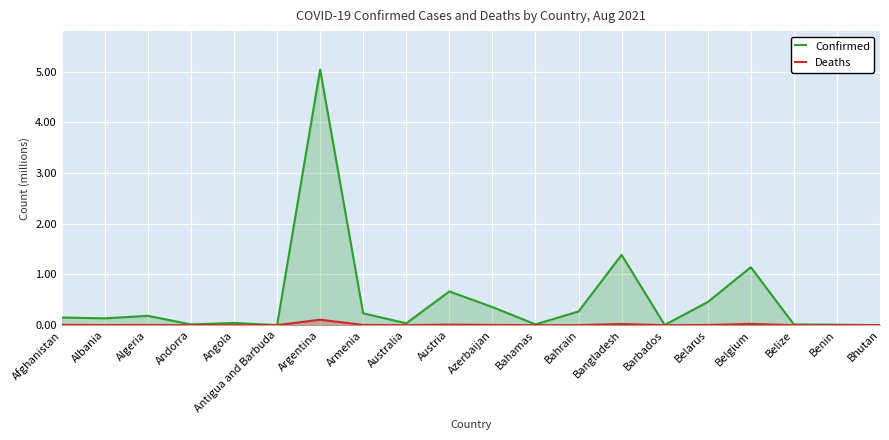

Rank the series at Angola from lowest to highest value.

Deaths, Confirmed